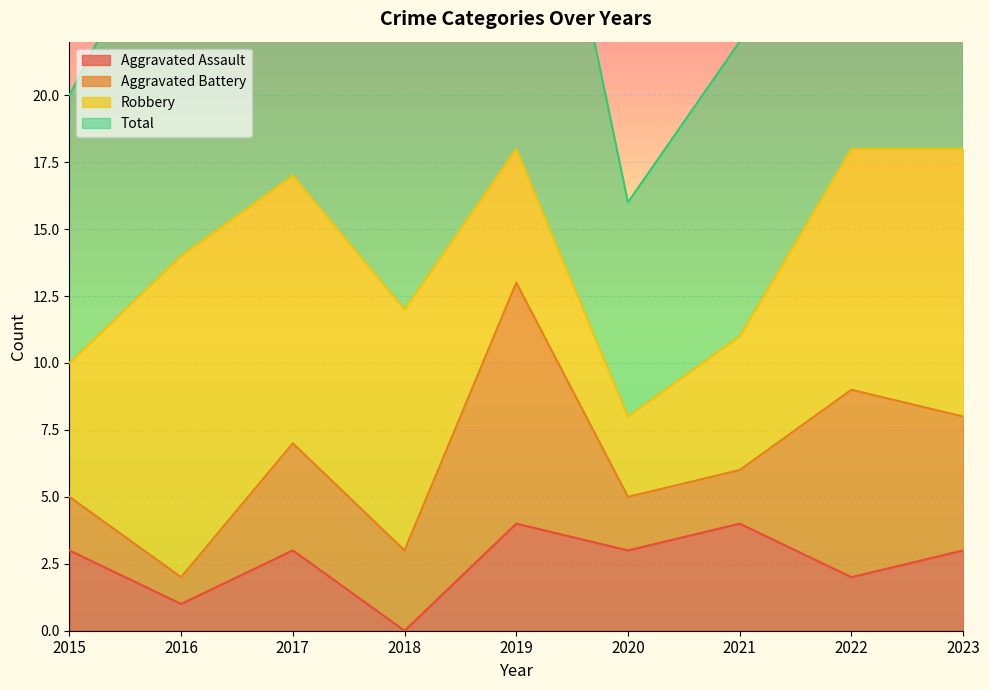

The value of Aggravated Assault at 2021 is 4. True or false?

True